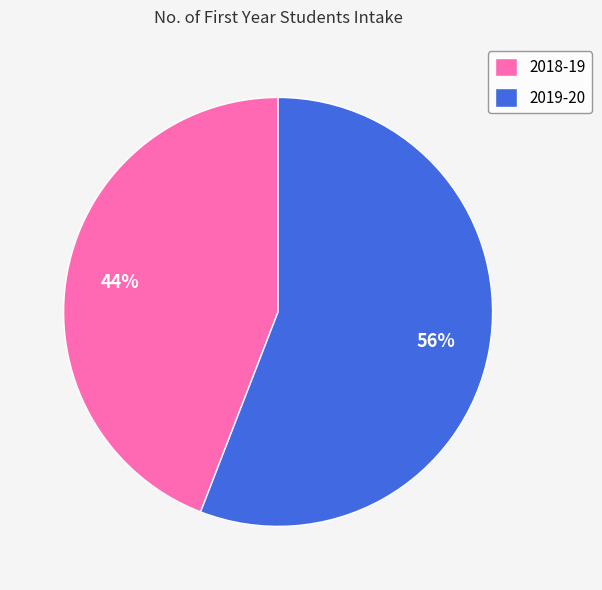

Which has a higher value, 2019-20 or 2018-19?

2019-20